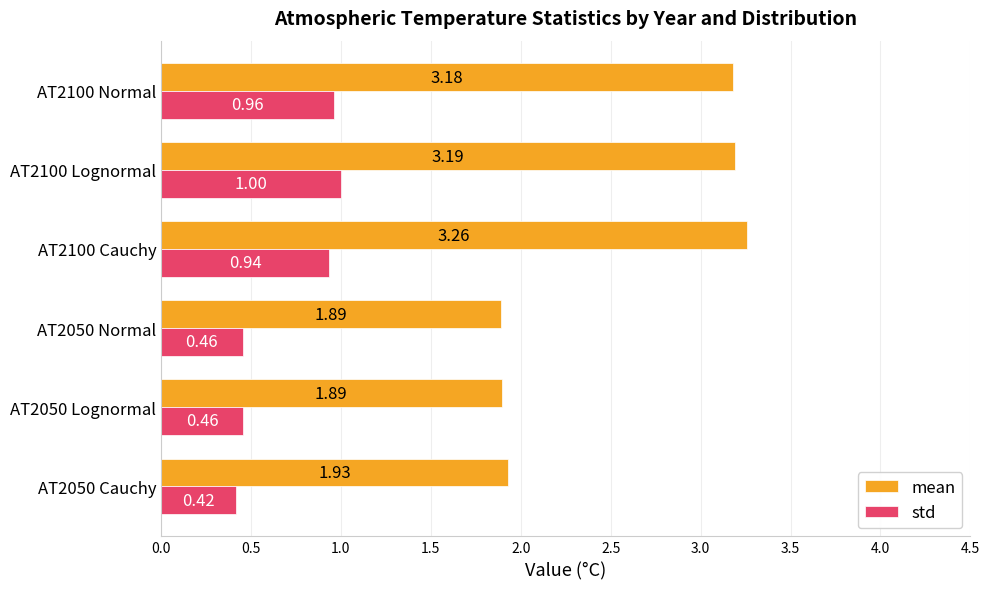

Is the value of std at AT2100 Normal greater than the value of mean at AT2100 Lognormal?

No